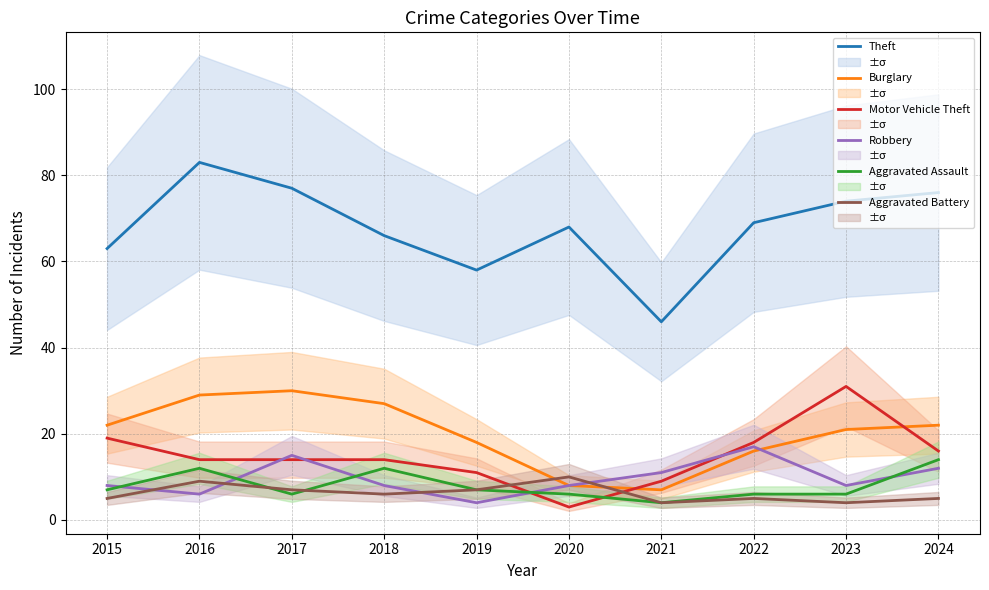

What is the approximate value of Aggravated Battery at 2017?

7